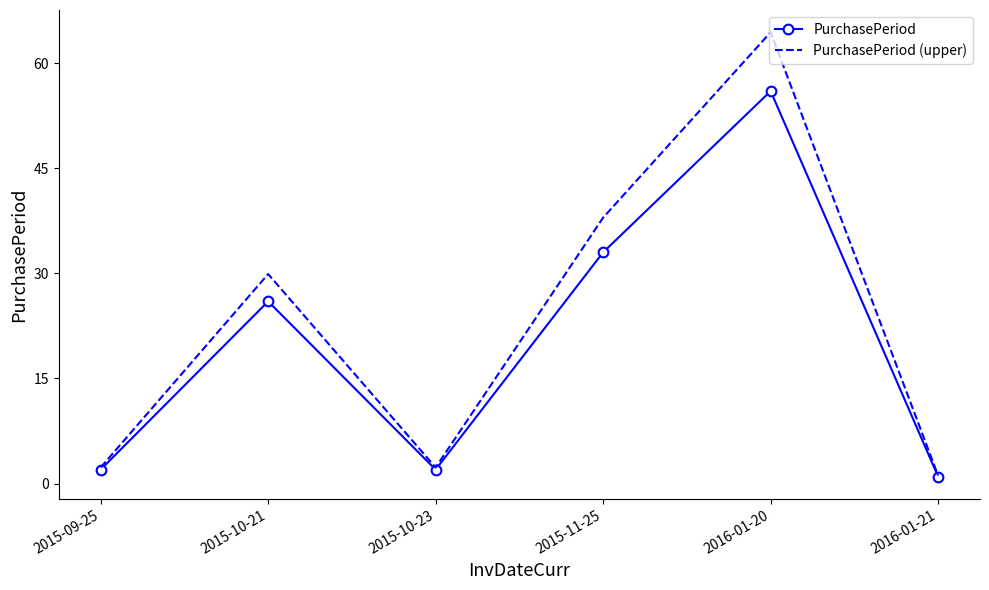

What position from the left is 2015-10-23?

3